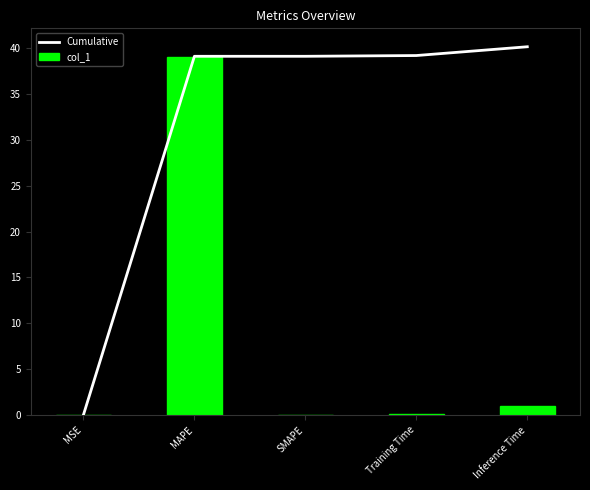

What is the difference between the second highest and minimum values in the col_1 series?

1.0